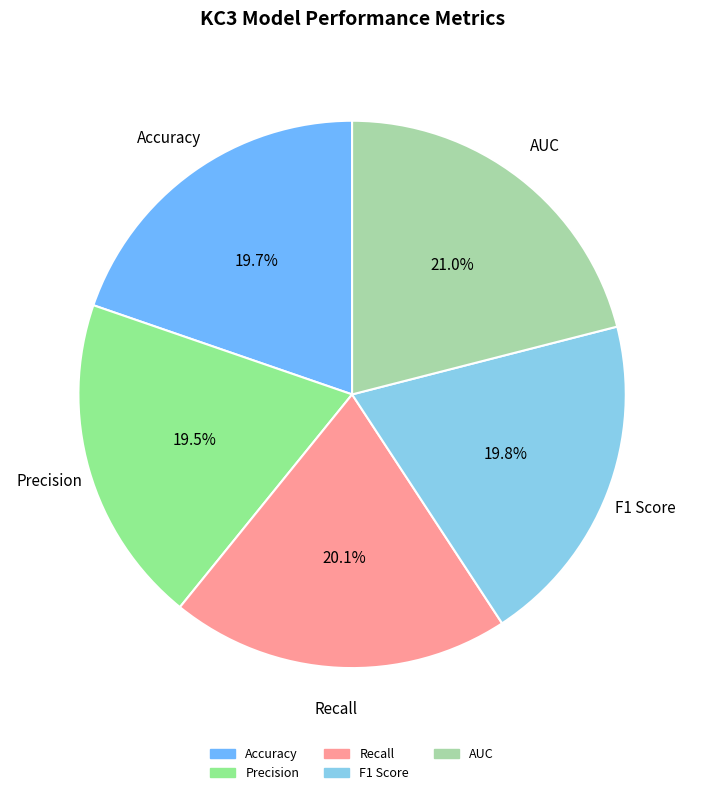

Is Precision the majority of the pie?

No